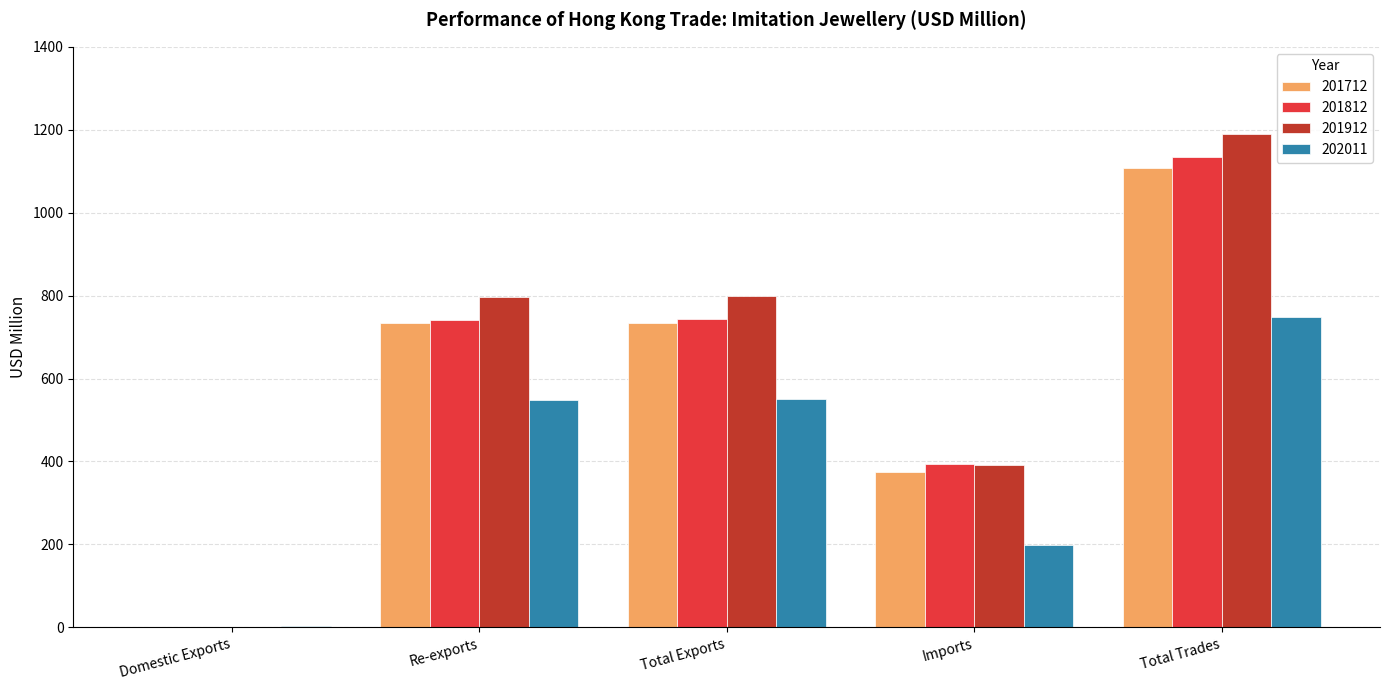

Which series has the widest spread of values?

201912